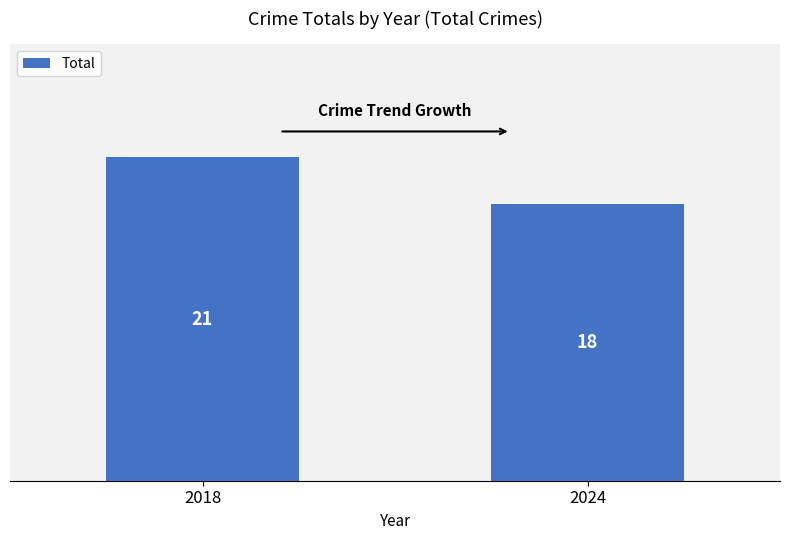

Reading right to left, extract all data points from this chart.

2024=18	2018=21